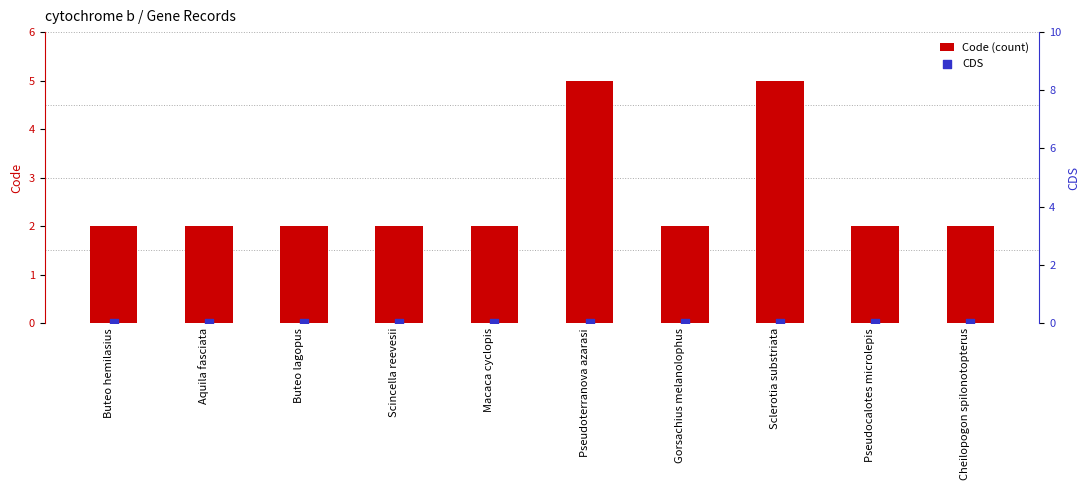

What is the total value across all series at Aquila fasciata?

2